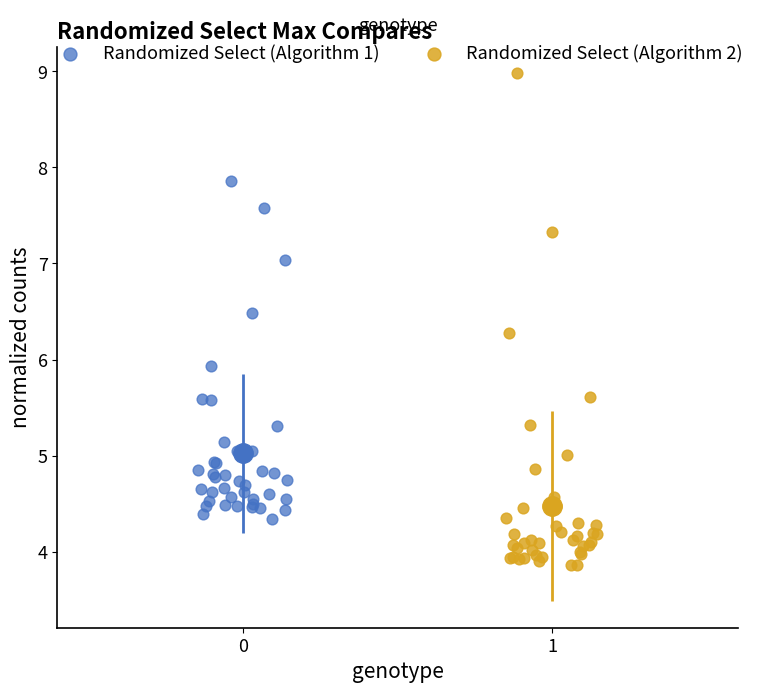

Which series reaches the minimum Y coordinate?

Randomized Select (Algorithm 2)